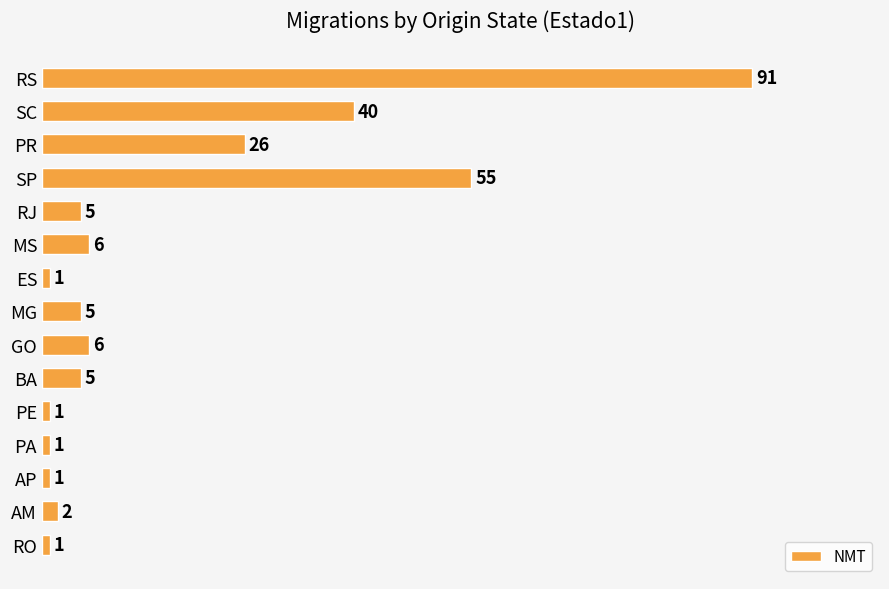

What is the label of the 5th bar from the bottom?

PE